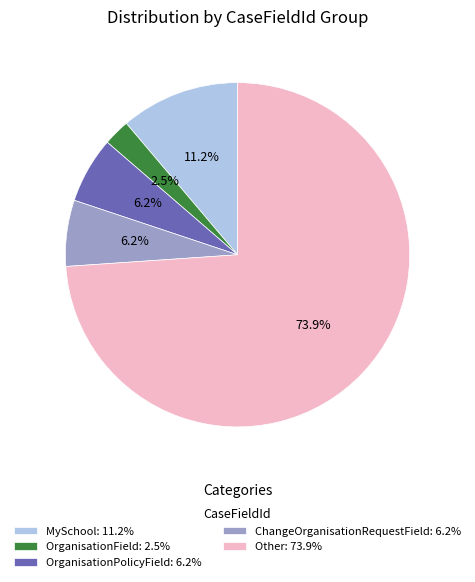

Is there any slice that represents more than half of the pie?

Yes